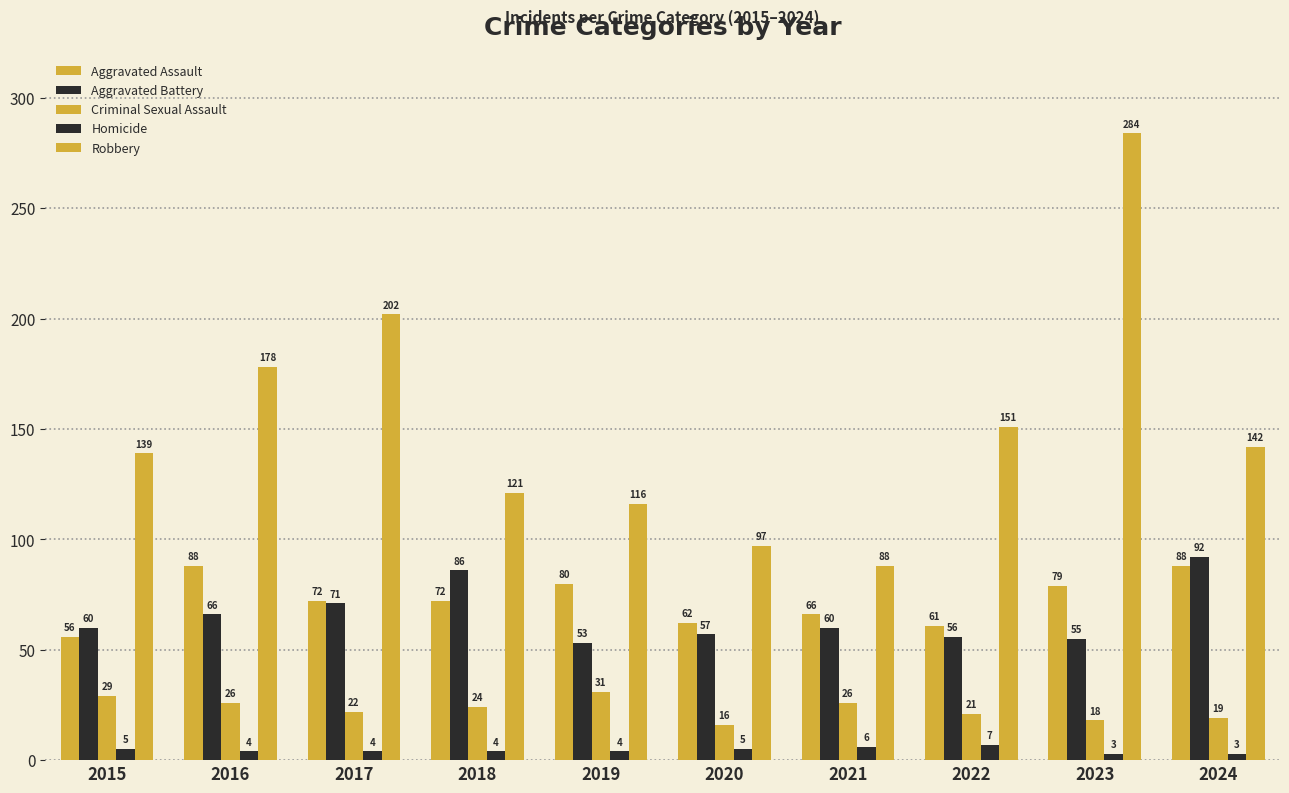

Count the number of categories in the chart.

10